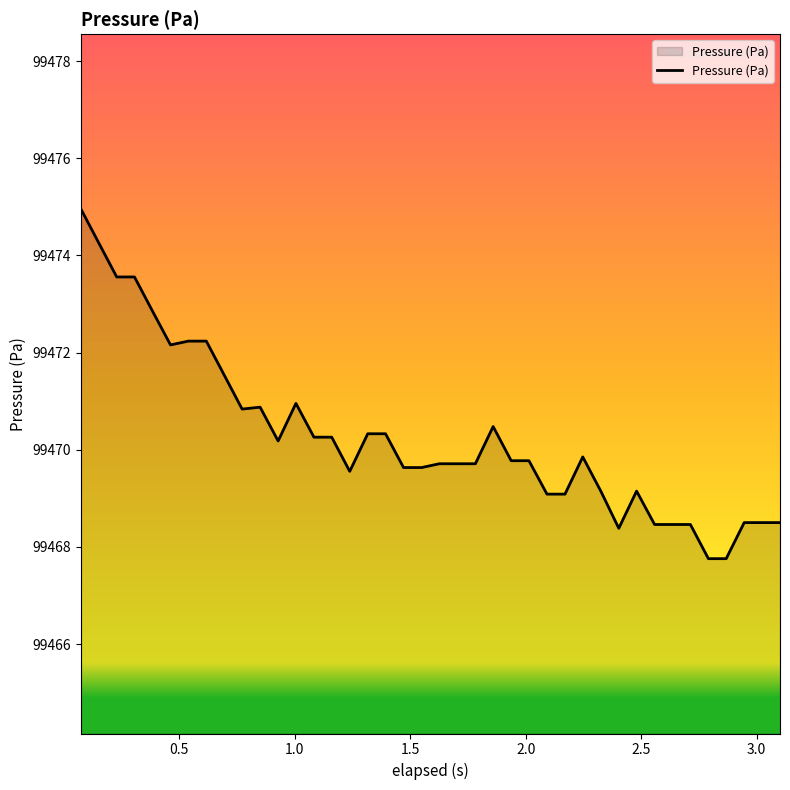

What is the difference between the maximum and minimum values?

7.2